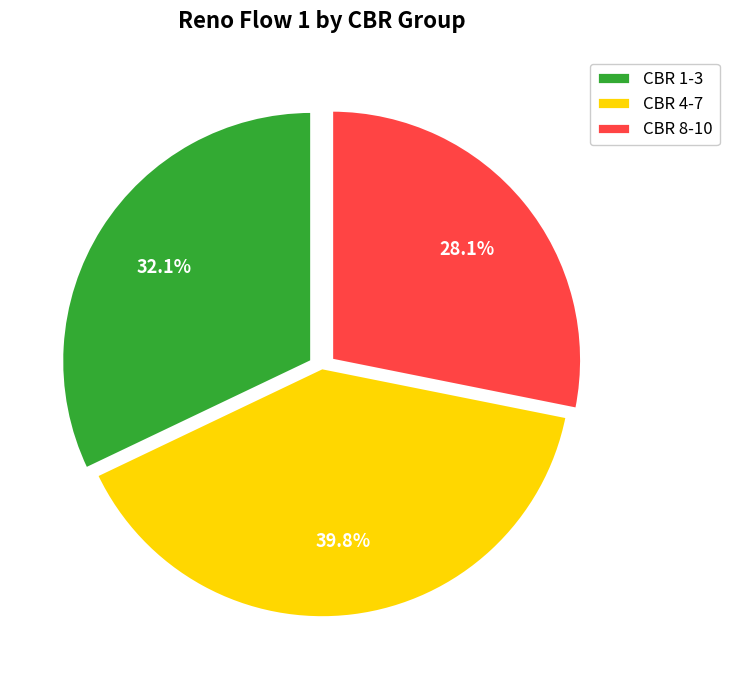

How many slices are in this pie chart?

3